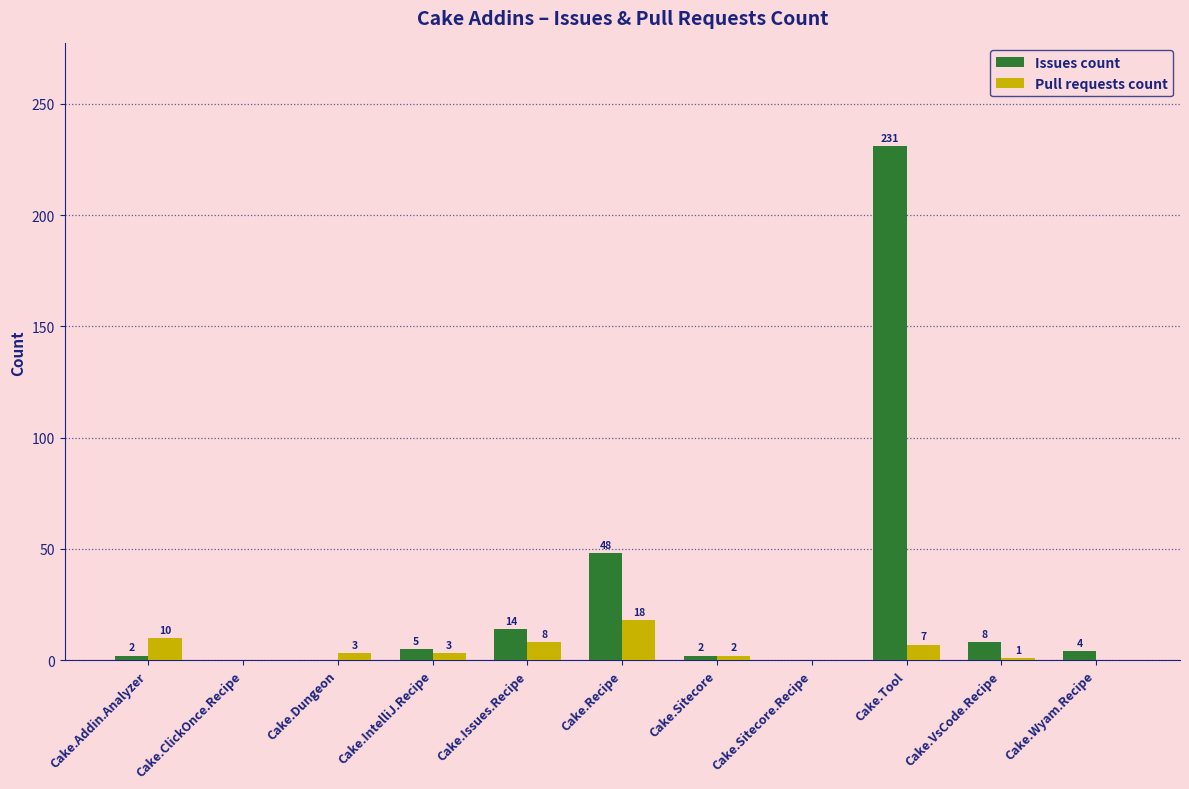

What is the highest value of the Pull requests count series?

18